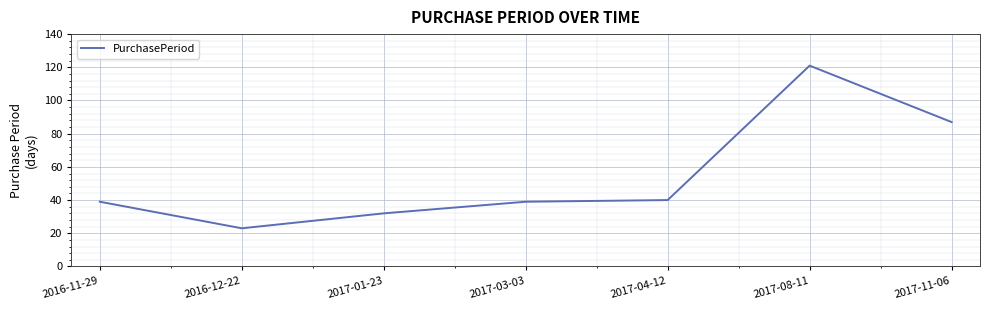

What is the difference between the second highest and minimum values?

64